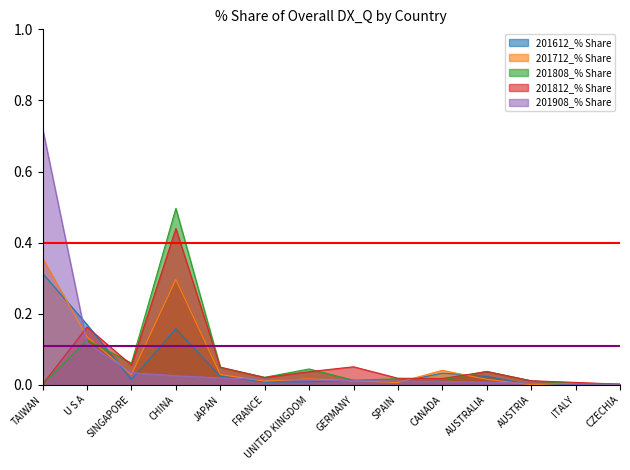

What are all the series names shown in the legend?

201612_% Share, 201712_% Share, 201808_% Share, 201812_% Share, 201908_% Share